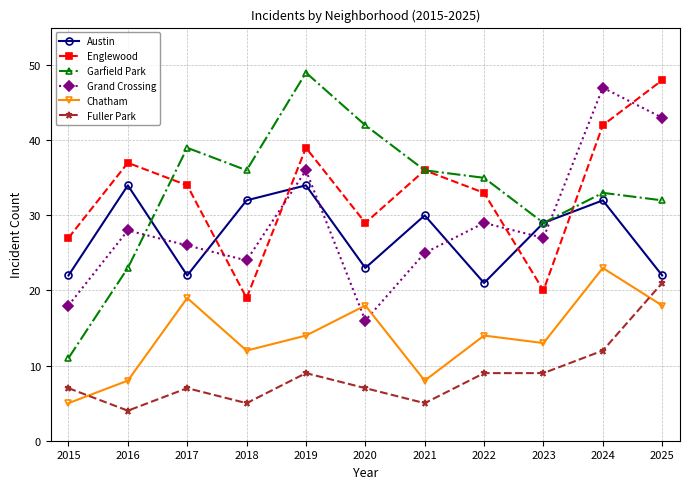

What is the difference between the maximum and minimum values in the Fuller Park series?

17